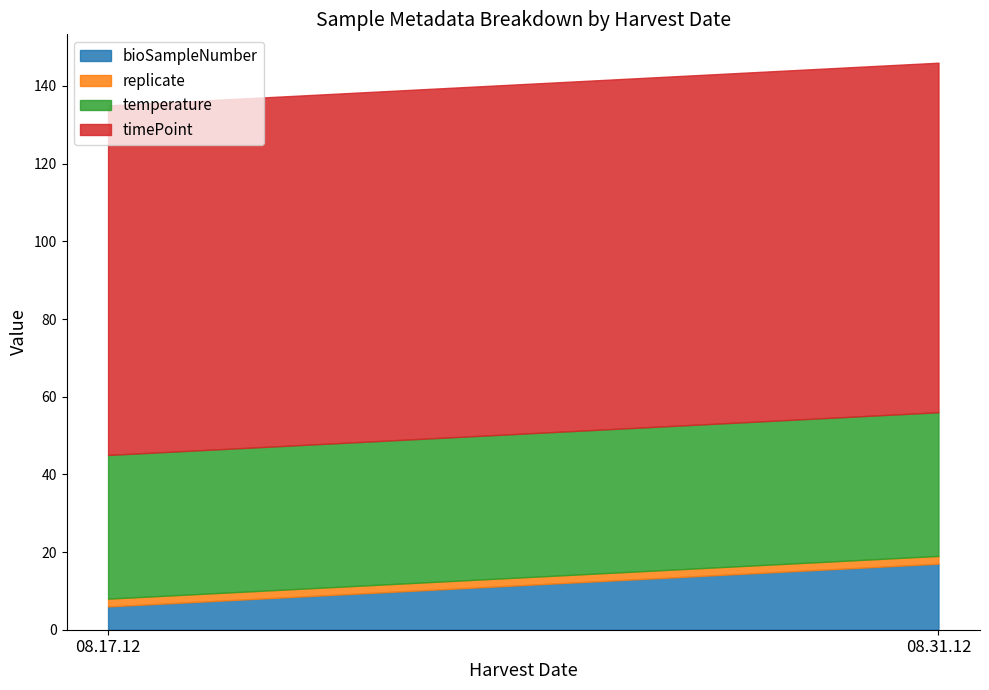

Count the number of categories in the chart.

2